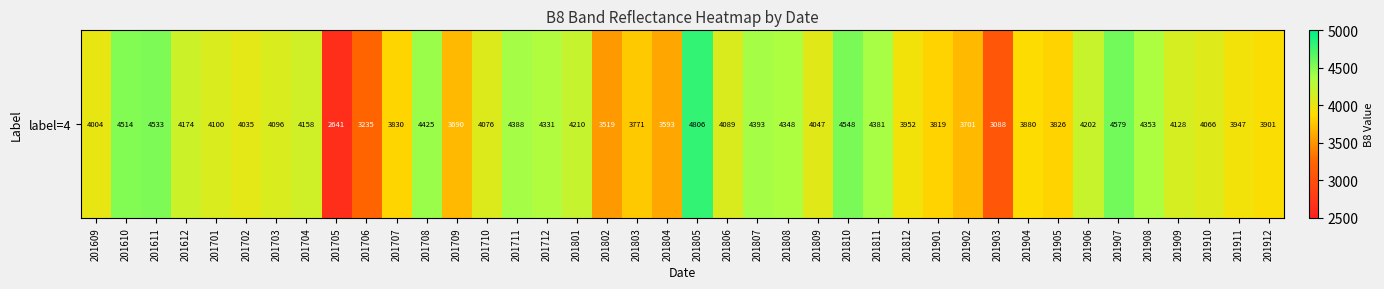

At which label does the data first exceed 4089?

201610